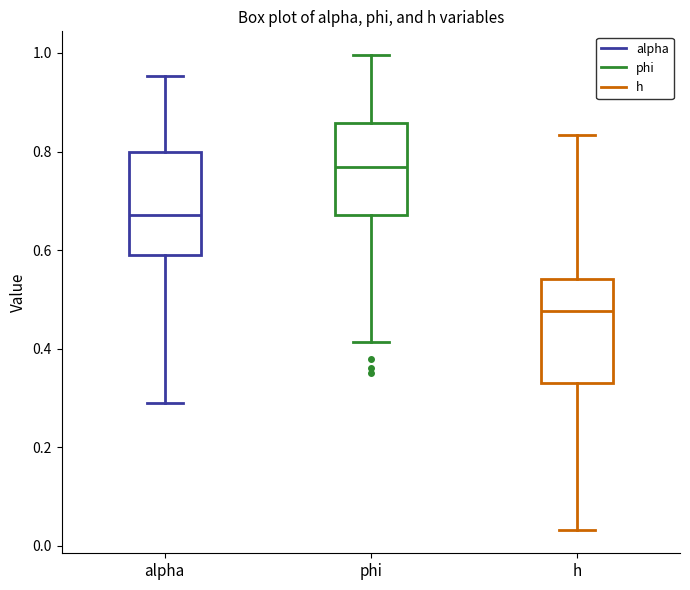

Which box has the highest median line?

phi